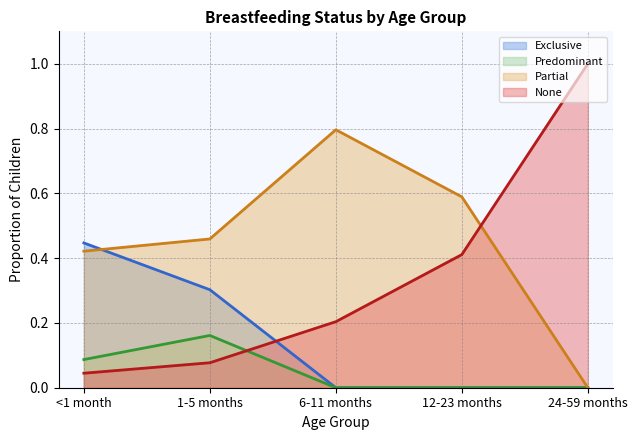

Reading left to right, transcribe all the data shown in this chart.

Exclusive: 0.4	0.3	0.0	0.0	0.0
Predominant: 0.1	0.2	0.0	0.0	0.0
Partial: 0.4	0.5	0.8	0.6	0.0
None: 0.0	0.1	0.2	0.4	1.0